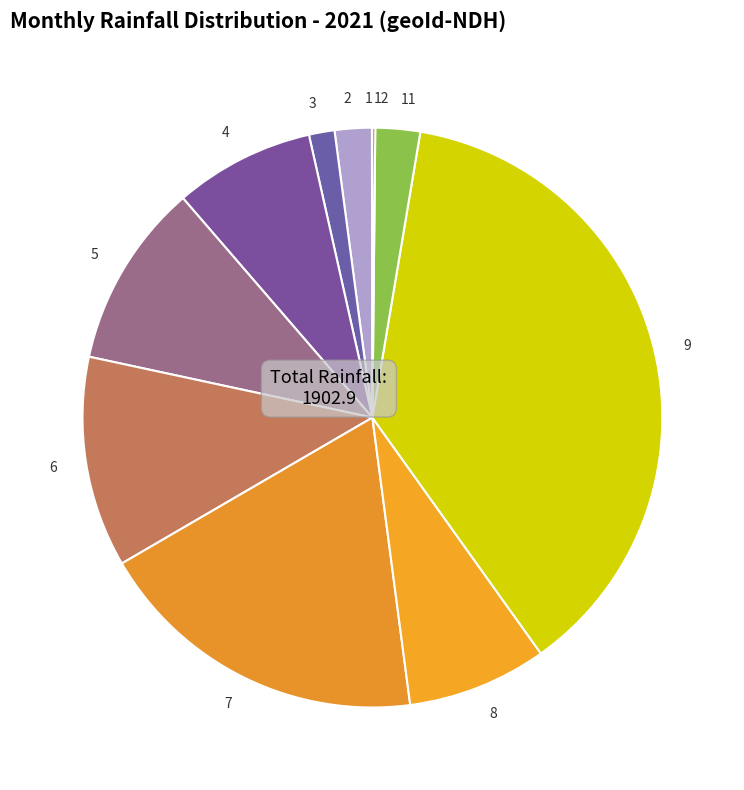

Is 6 the majority of the pie?

No